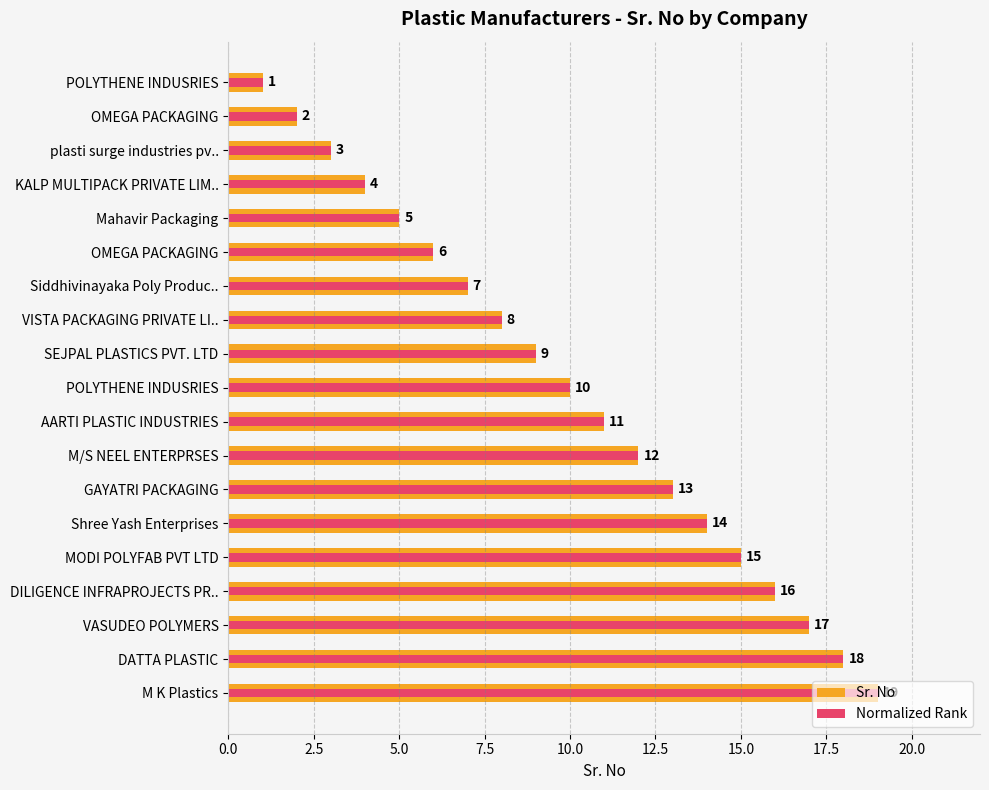

What is the approximate value of Sr. No at KALP MULTIPACK PRIVATE LIM..?

4